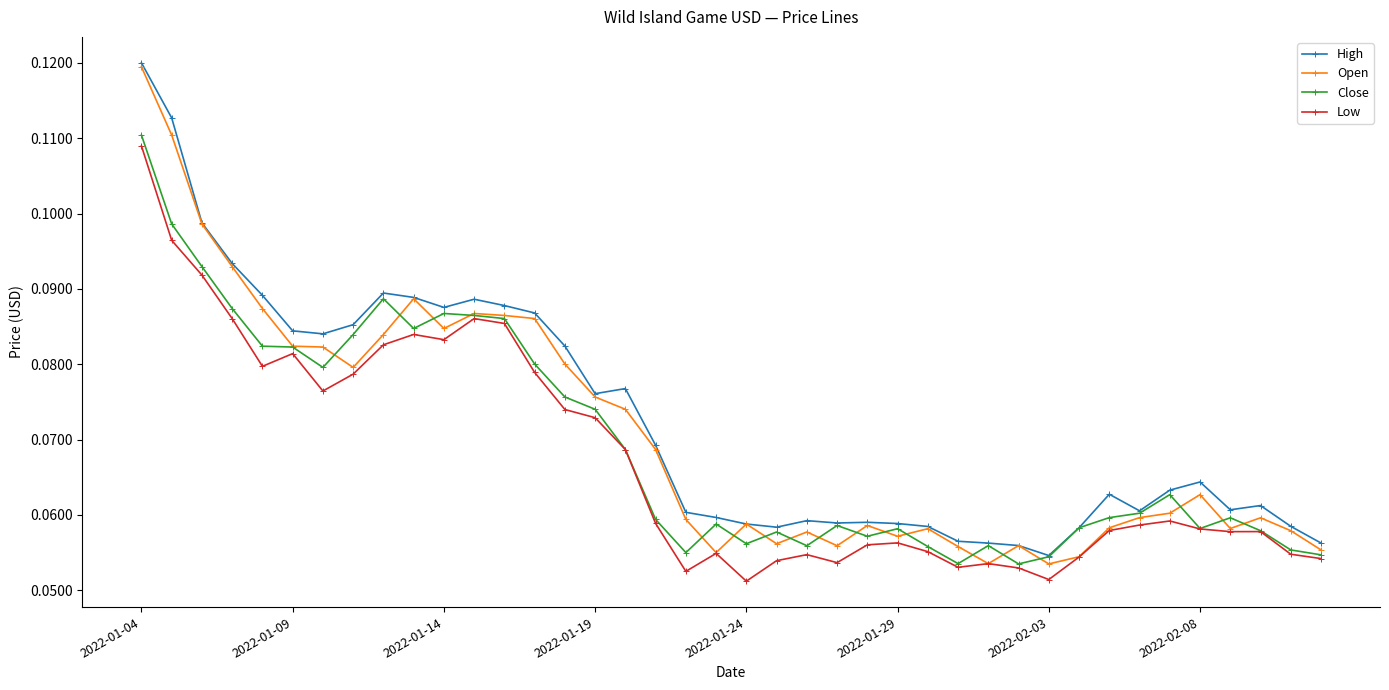

True or false: High and Low intersect in this chart.

False